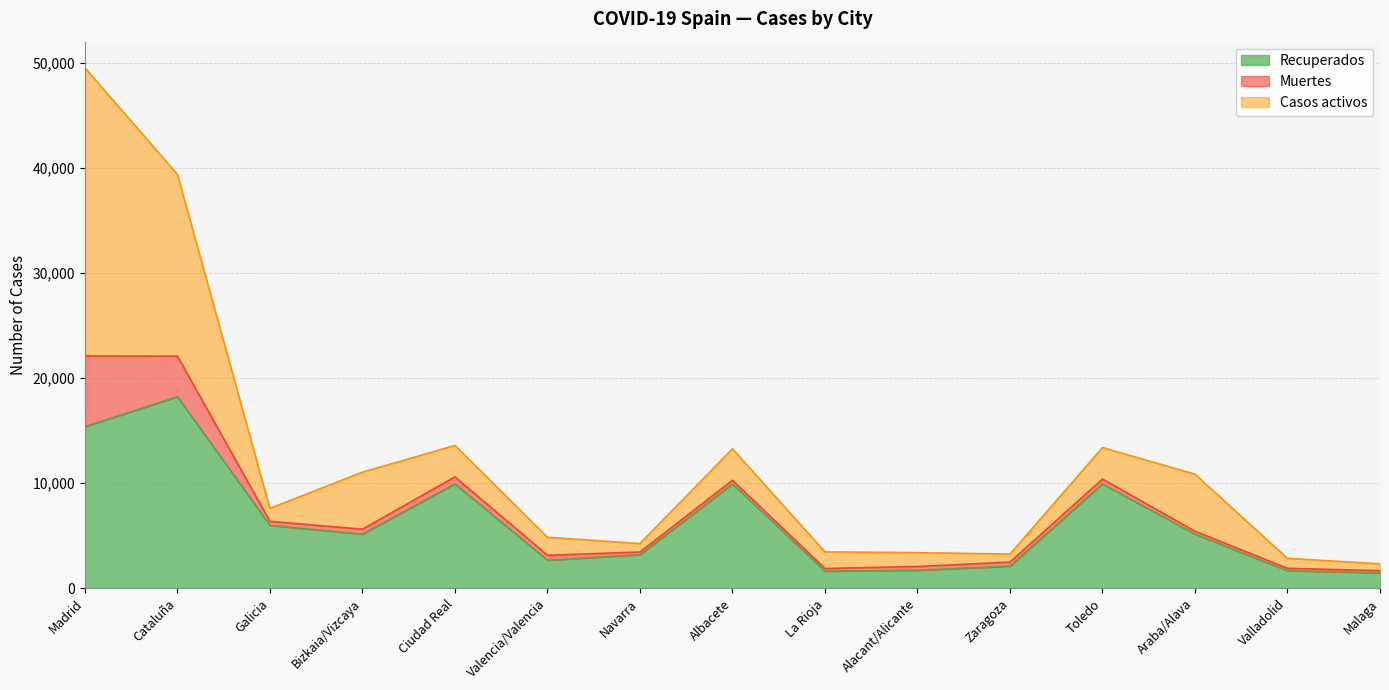

Rank the categories by Casos activos value from lowest to highest.

Malaga, Zaragoza, Navarra, Valladolid, Galicia, Alacant/Alicante, La Rioja, Valencia/Valencia, Ciudad Real, Albacete, Toledo, Bizkaia/Vizcaya, Araba/Alava, Cataluña, Madrid